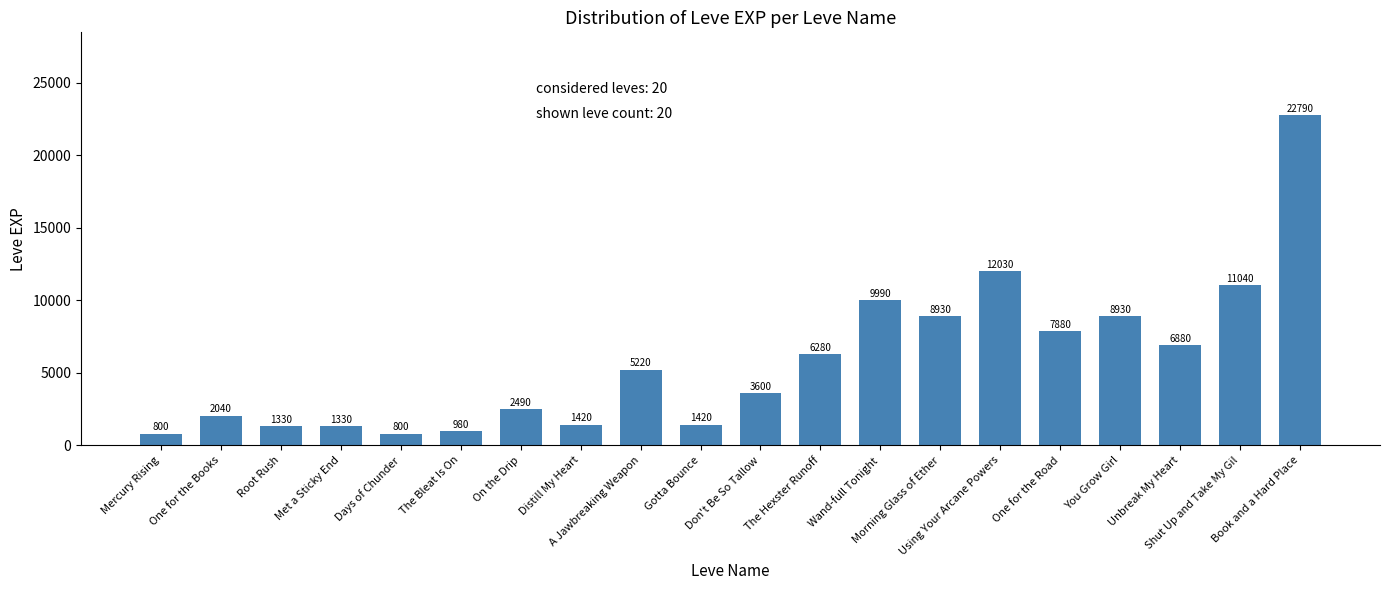

Reading left to right, list all the values displayed in this chart.

Mercury Rising=800	One for the Books=2040	Root Rush=1330	Met a Sticky End=1330	Days of Chunder=800	The Bleat Is On=980	On the Drip=2490	Distill My Heart=1420	A Jawbreaking Weapon=5220	Gotta Bounce=1420	Don't Be So Tallow=3600	The Hexster Runoff=6280	Wand-full Tonight=9990	Morning Glass of Ether=8930	Using Your Arcane Powers=12030	One for the Road=7880	You Grow Girl=8930	Unbreak My Heart=6880	Shut Up and Take My Gil=11040	Book and a Hard Place=22790